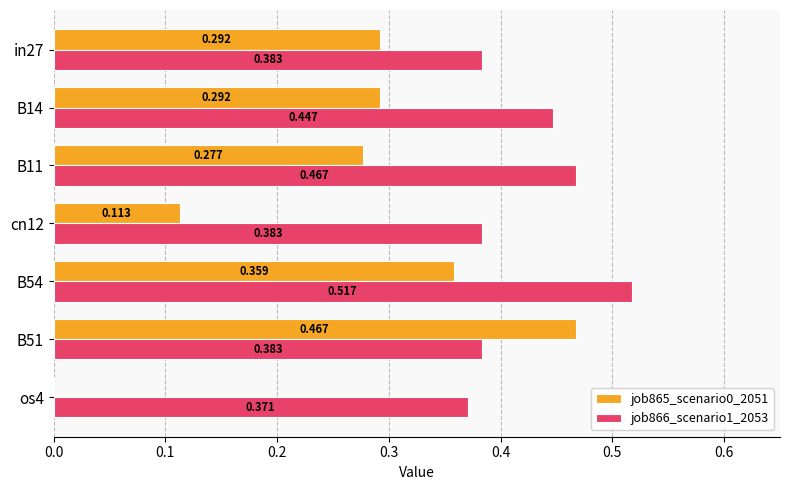

At which category is the sum across all series the highest?

B54